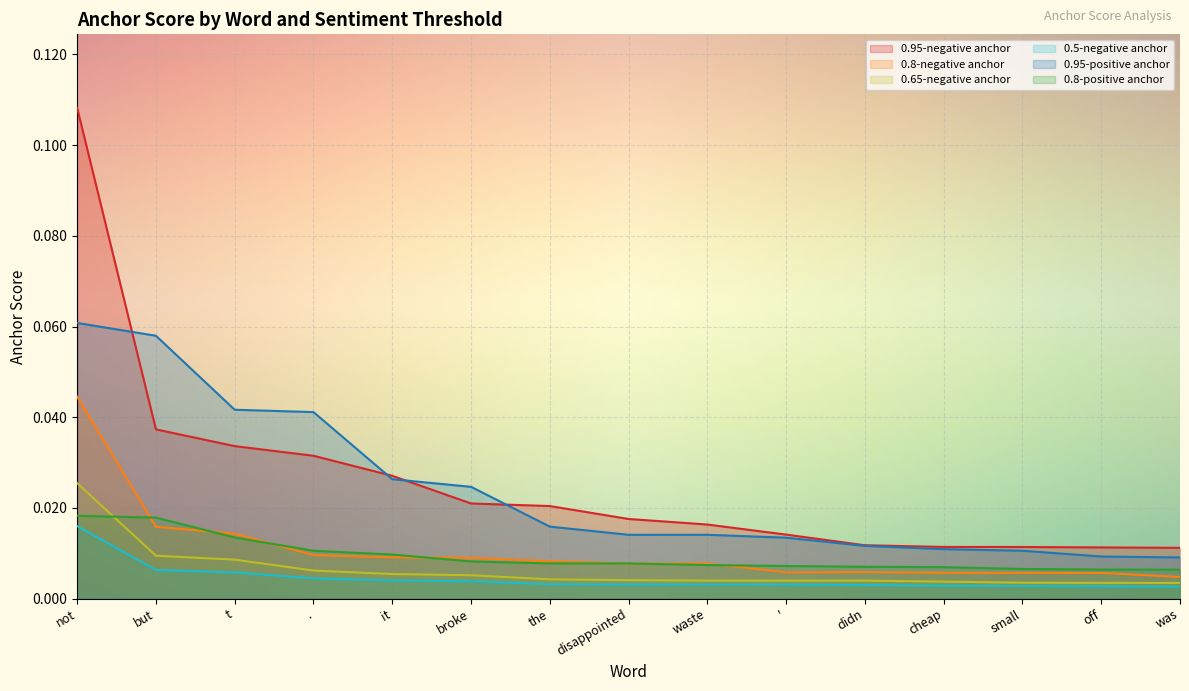

What is the total value across all series at not?

0.3